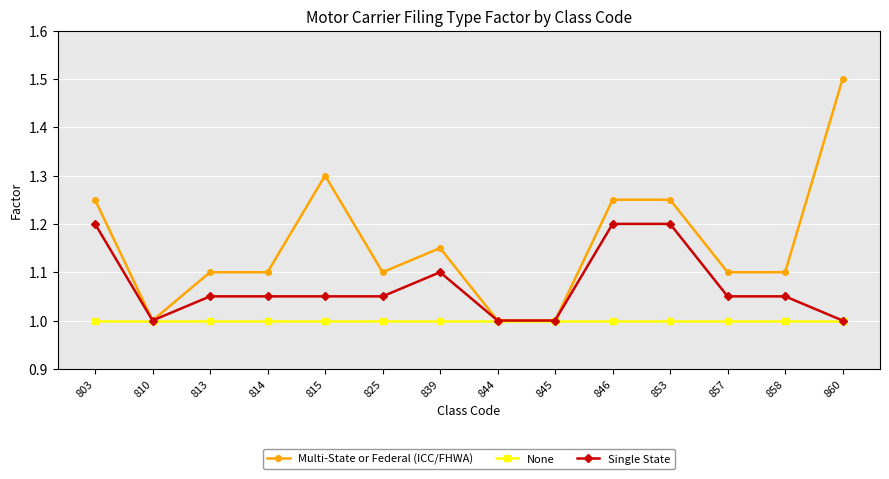

True or false: Multi-State or Federal (ICC/FHWA) has a value of 1.0 at 845.

True